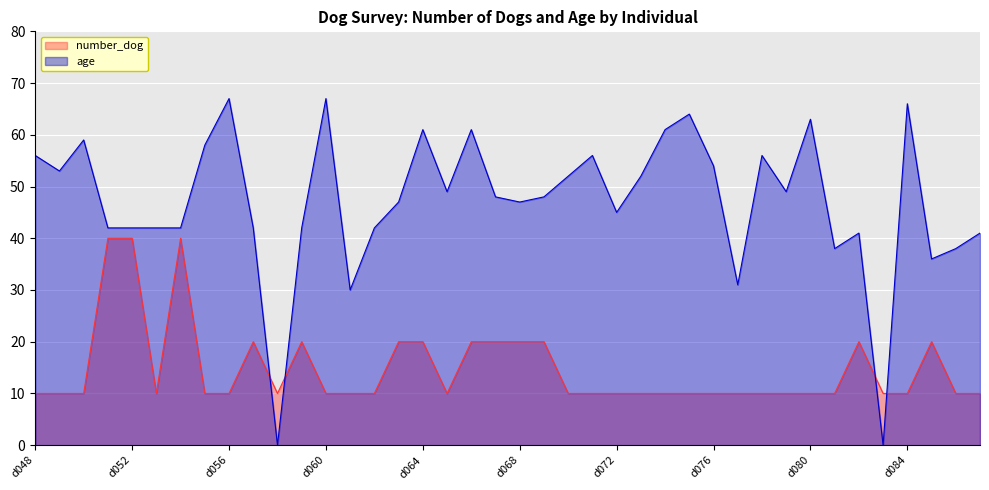

Reading left to right, extract all data points from this chart.

number_dog: 10	10	10	40	40	10	40	10	10	20	10	20	10	10	10	20	20	10	20	20	20	20	10	10	10	10	10	10	10	10	10	10	10	10	20	10	10	20	10	10
age: 56	53	59	42	42	42	42	58	67	42	0	42	67	30	42	47	61	49	61	48	47	48	52	56	45	52	61	64	54	31	56	49	63	38	41	0	66	36	38	41